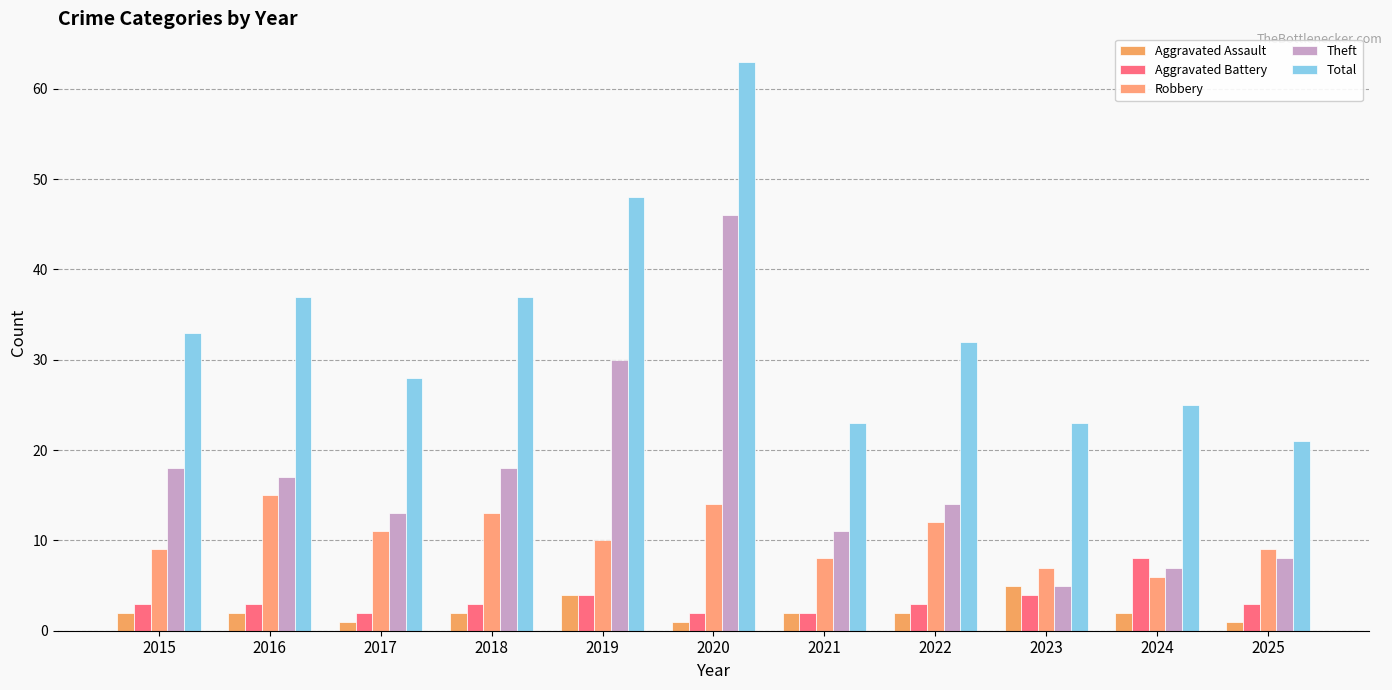

How many series are shown in this chart?

5